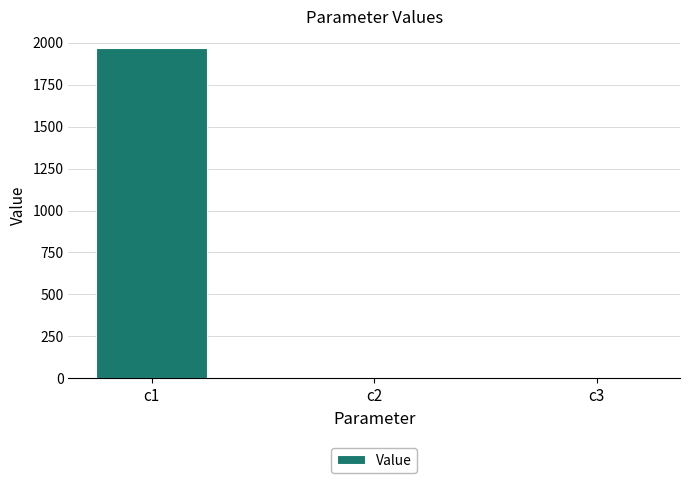

The value at c1 is 1970.0. True or false?

True